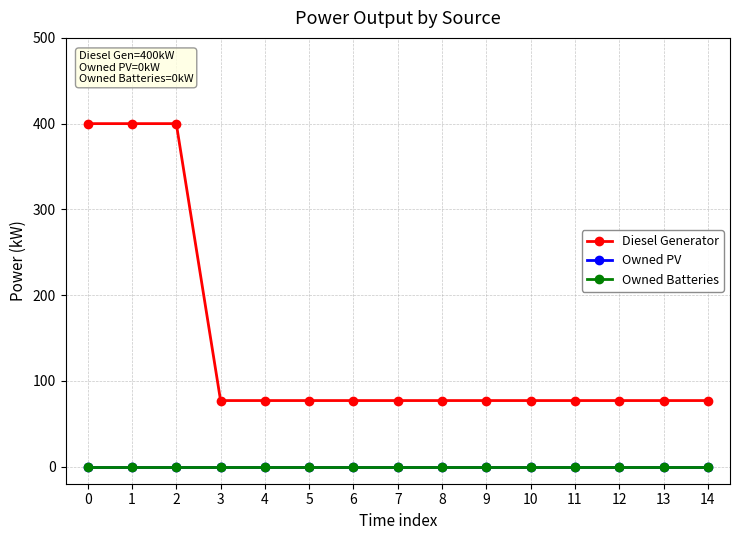

True or false: Owned Batteries and Owned PV cross at least once.

False